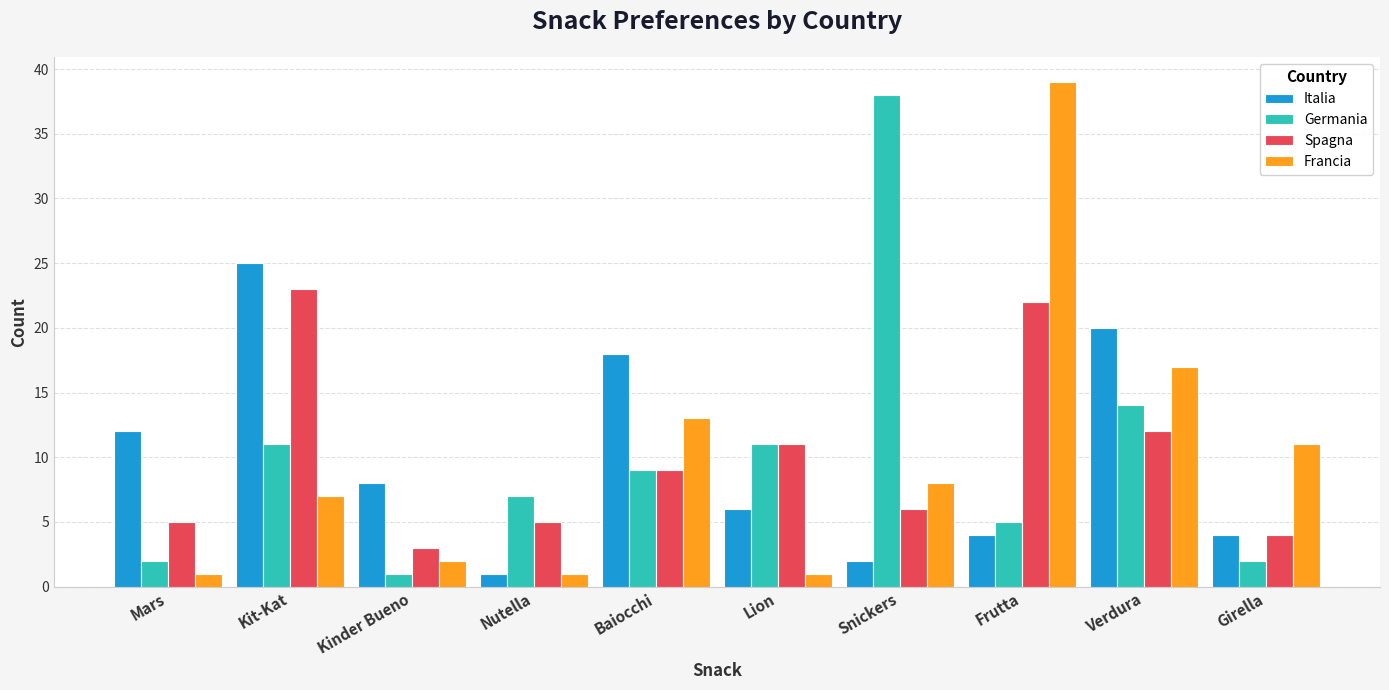

How many bars are there in total?

40